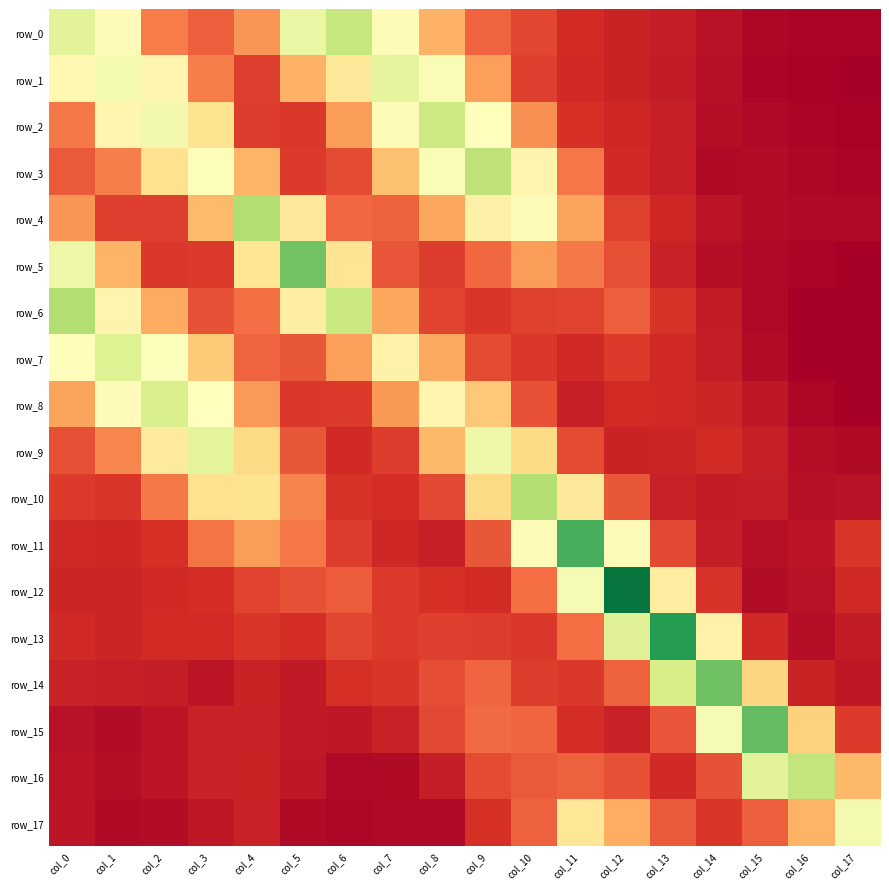

At how many categories does at least one series exceed 0?

18